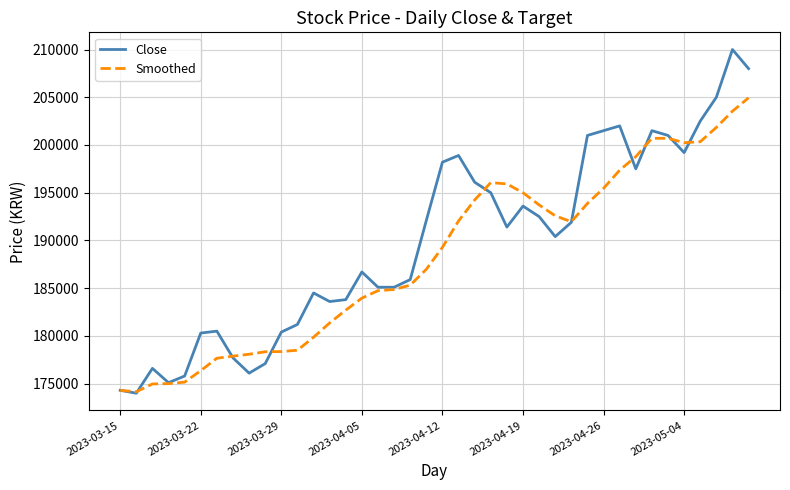

What is the average value of the Close series?

189827.5